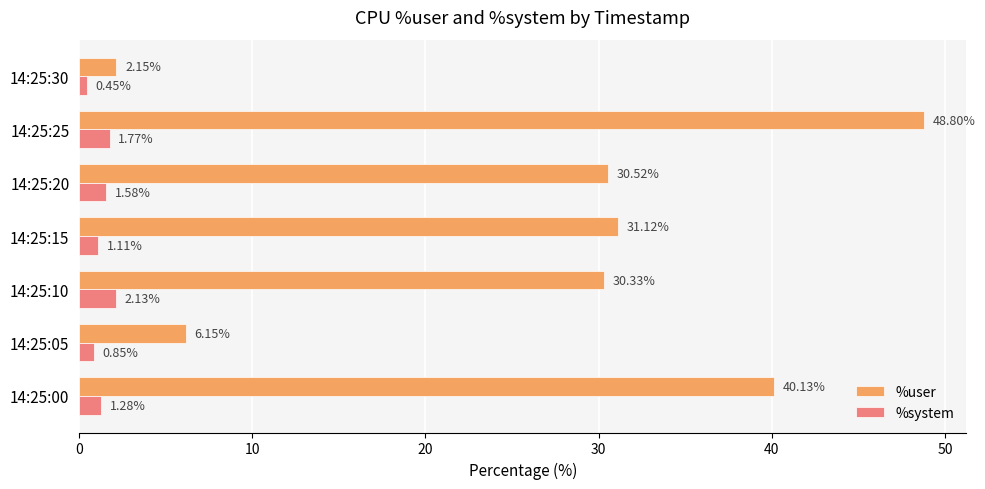

Rank the series by their average value, from highest to lowest.

%user, %system